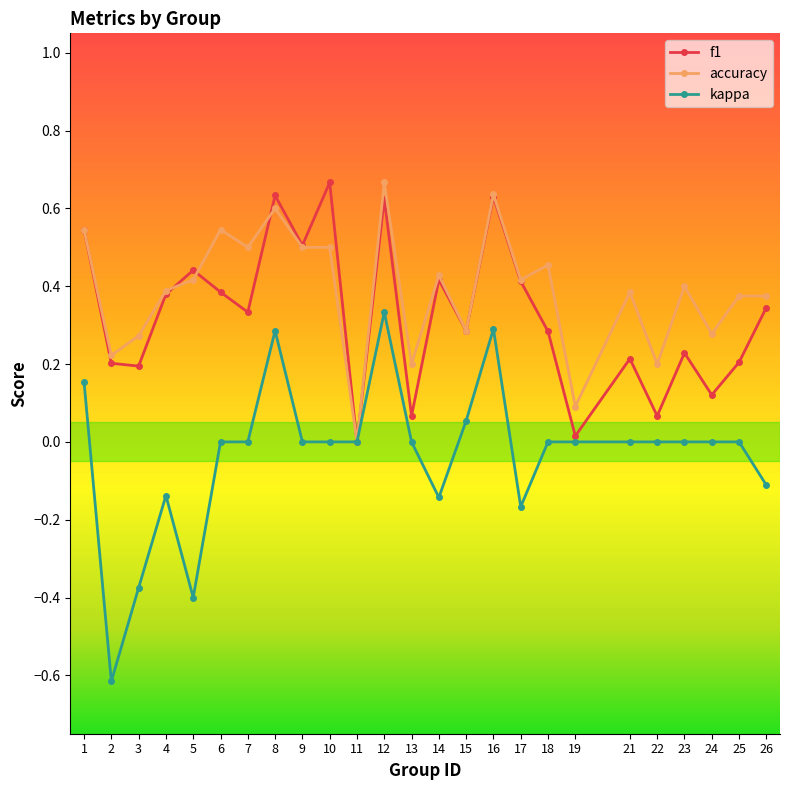

At which category does f1 reach its first local peak?

5